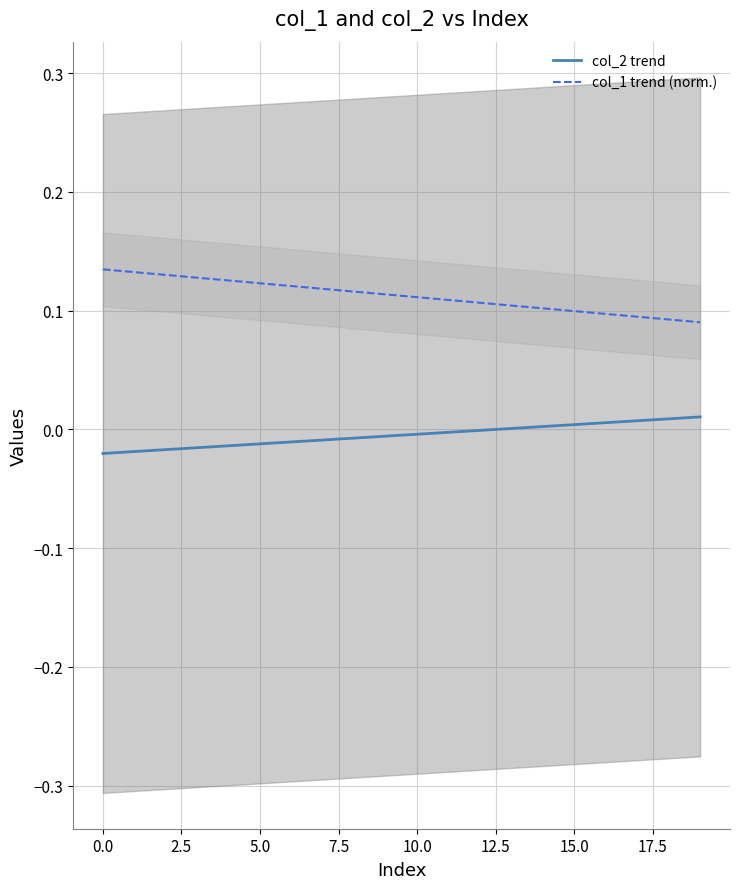

True or false: col_1 trend (norm.) and col_2 trend intersect in this chart.

False